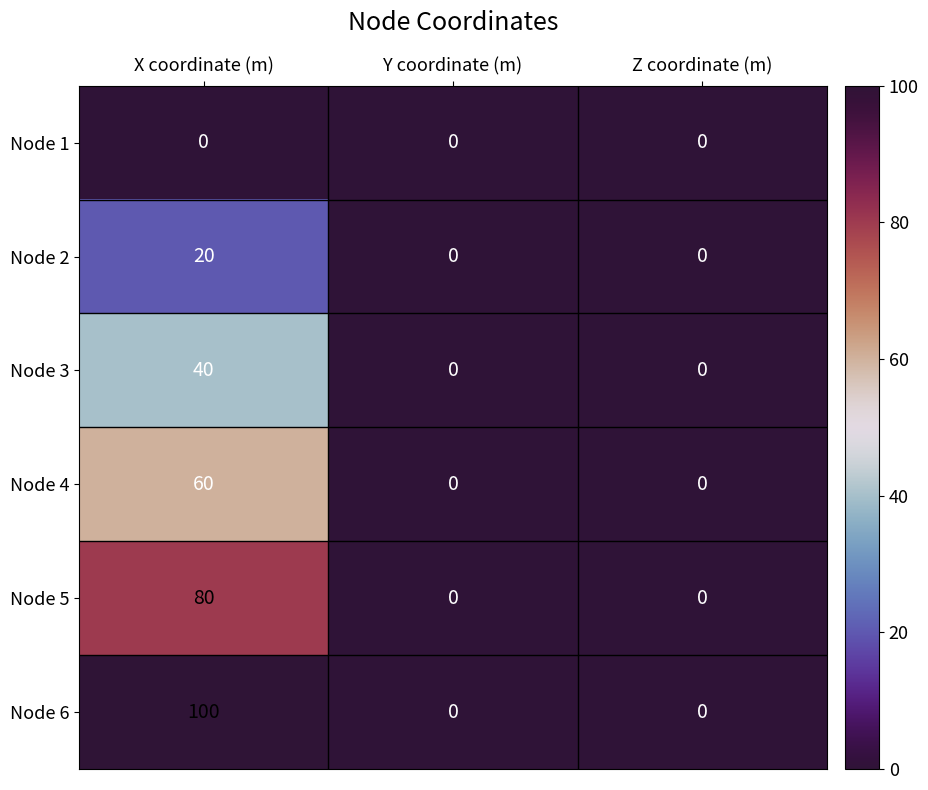

Reading left to right, extract all data points from this chart.

Node 1: X coordinate (m)=0	Y coordinate (m)=0	Z coordinate (m)=0
Node 2: X coordinate (m)=20	Y coordinate (m)=0	Z coordinate (m)=0
Node 3: X coordinate (m)=40	Y coordinate (m)=0	Z coordinate (m)=0
Node 4: X coordinate (m)=60	Y coordinate (m)=0	Z coordinate (m)=0
Node 5: X coordinate (m)=80	Y coordinate (m)=0	Z coordinate (m)=0
Node 6: X coordinate (m)=100	Y coordinate (m)=0	Z coordinate (m)=0